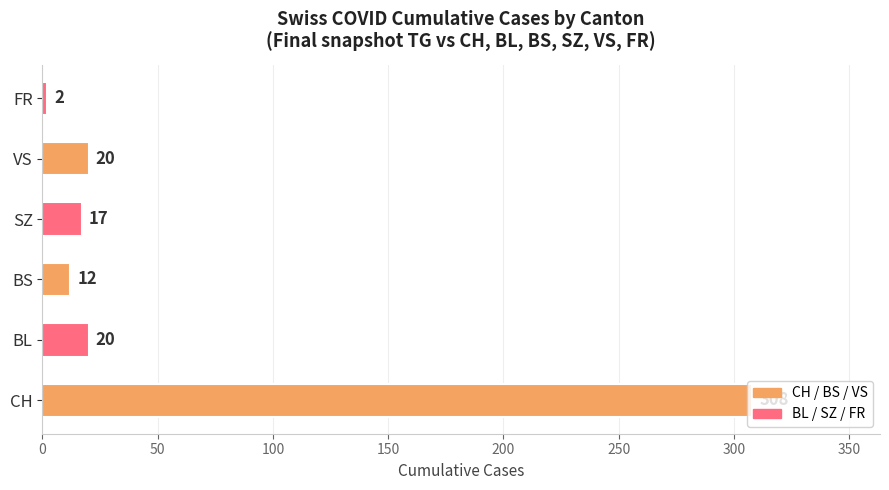

What is the sum of the values at SZ and BS?

29